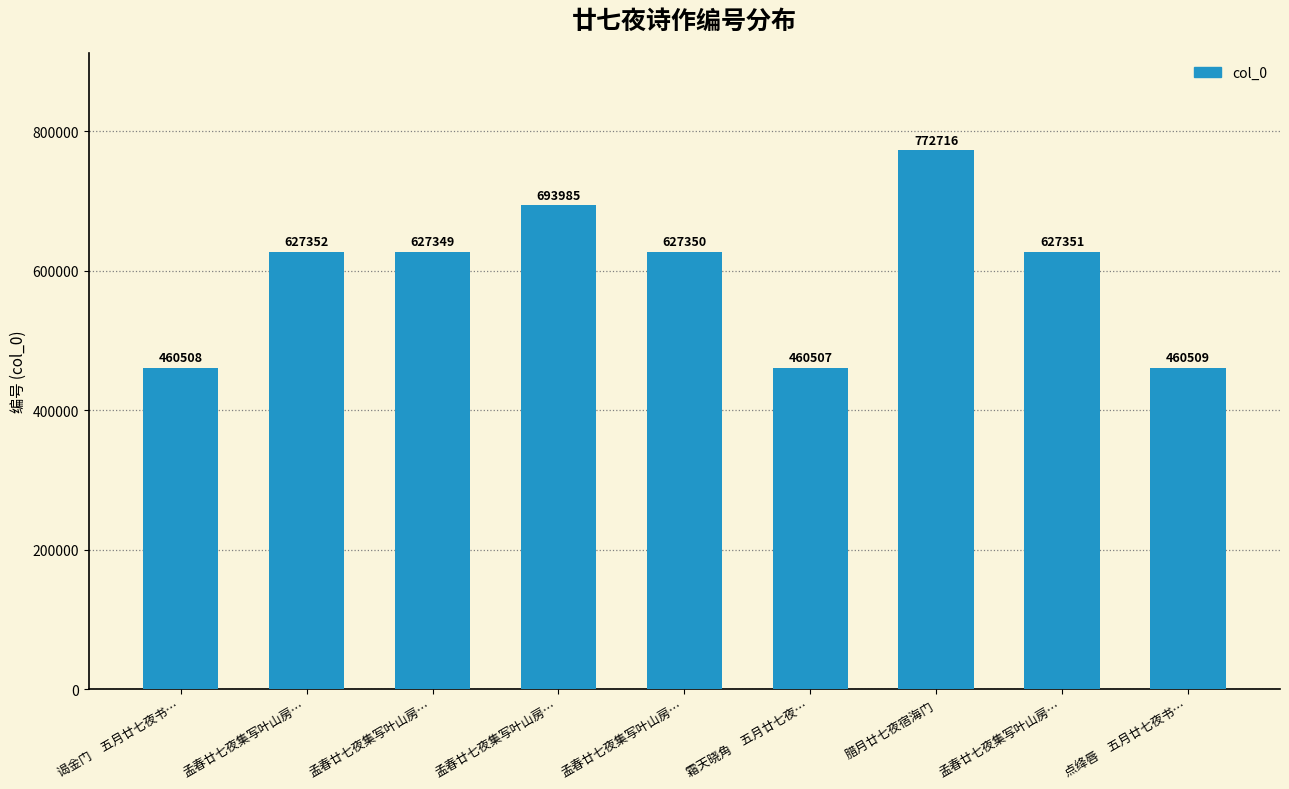

Does the chart contain any negative values?

No